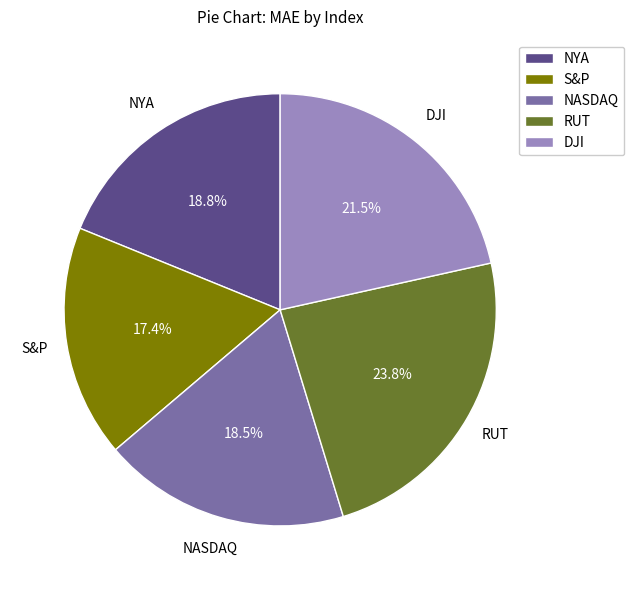

What percentage is NOT represented by S&P?

82.6%